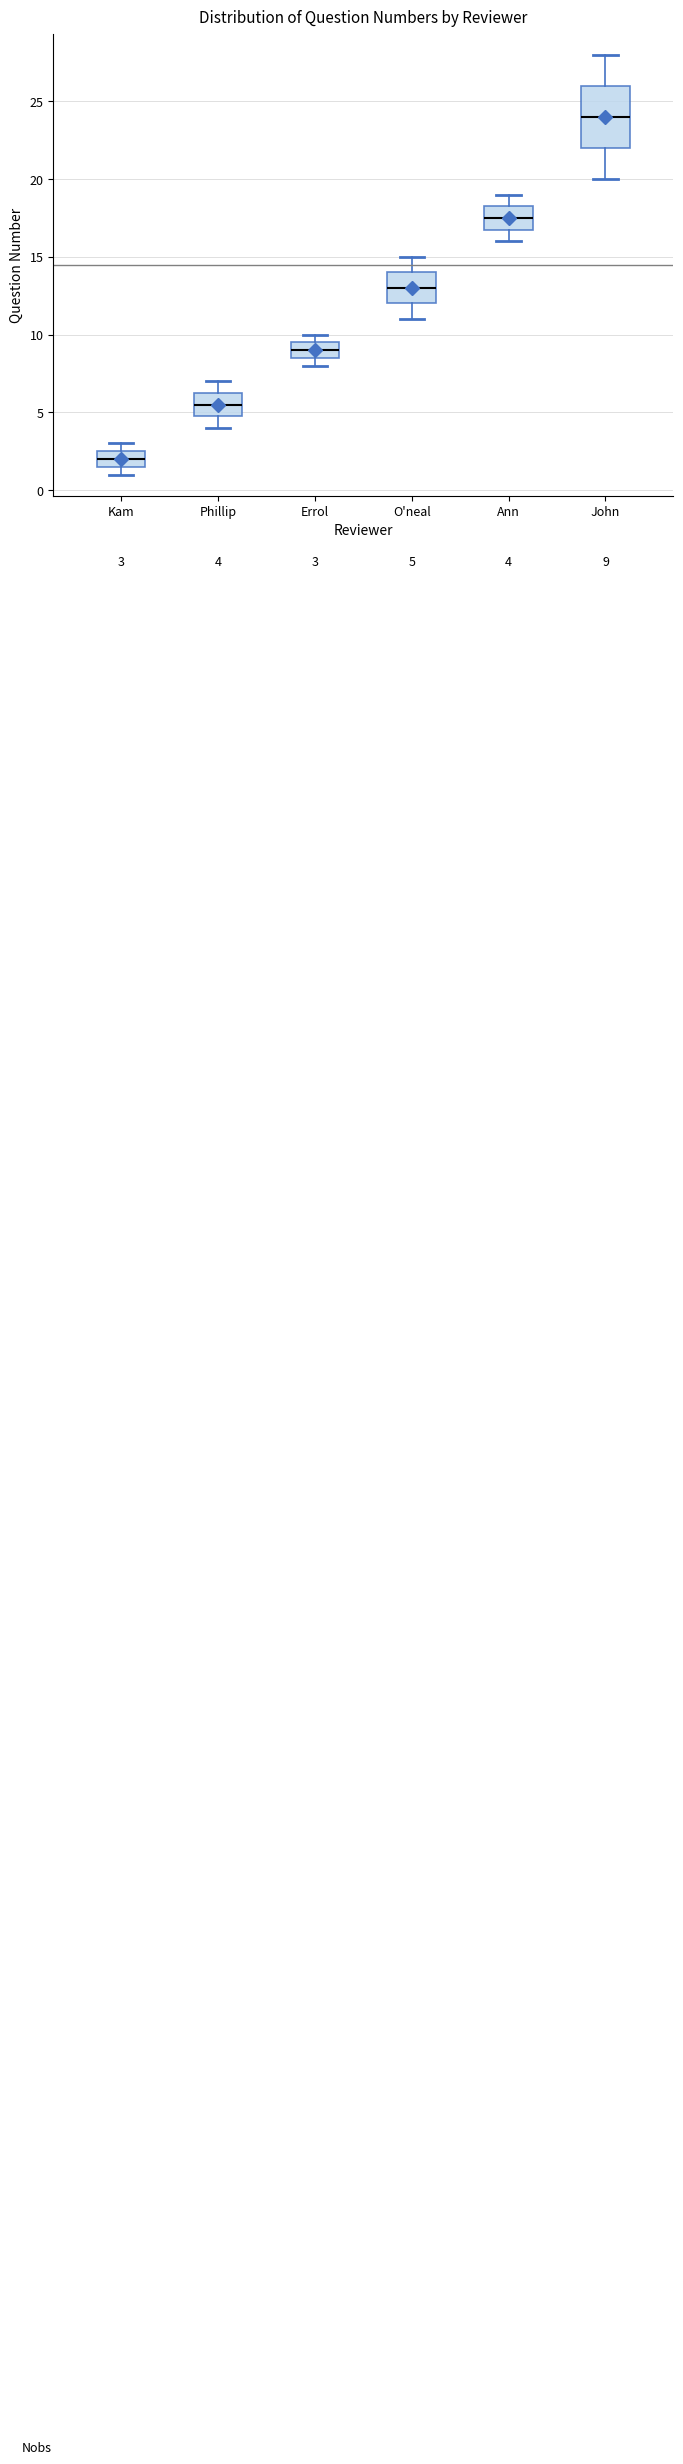

Comparing the boxes themselves (not the whiskers), which one is the tallest?

John